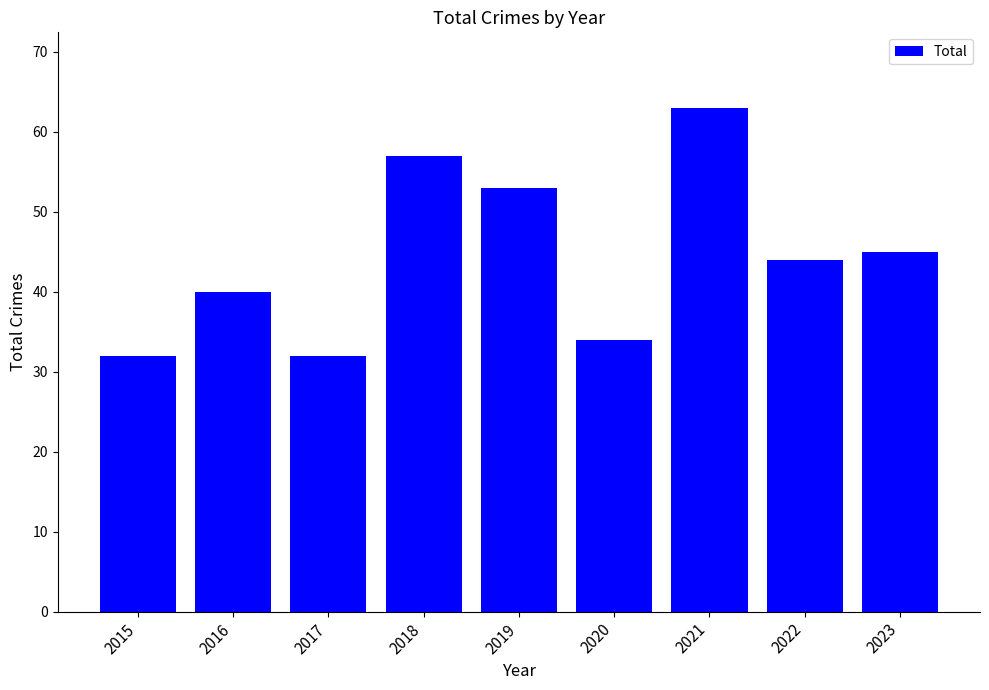

What is the difference between the maximum and minimum values?

31